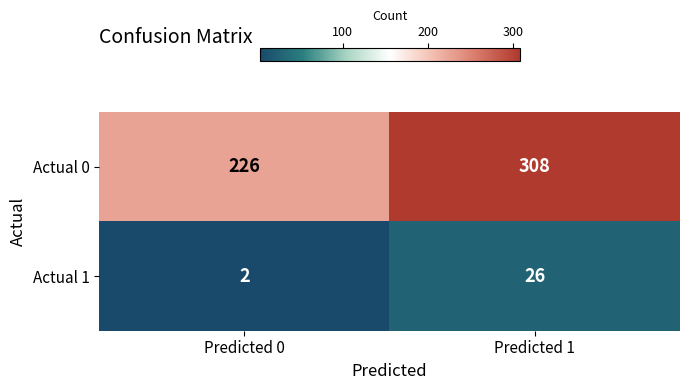

Rank the series by their average value, from highest to lowest.

Actual 0, Actual 1